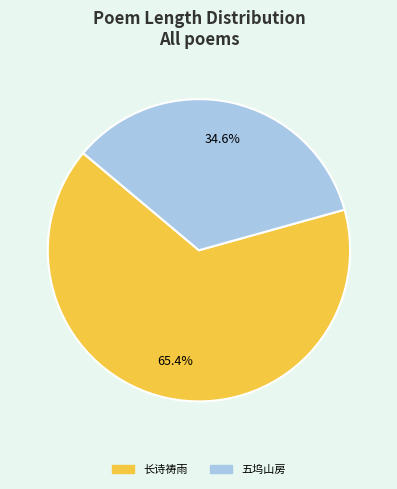

Is there a majority slice in this chart?

Yes